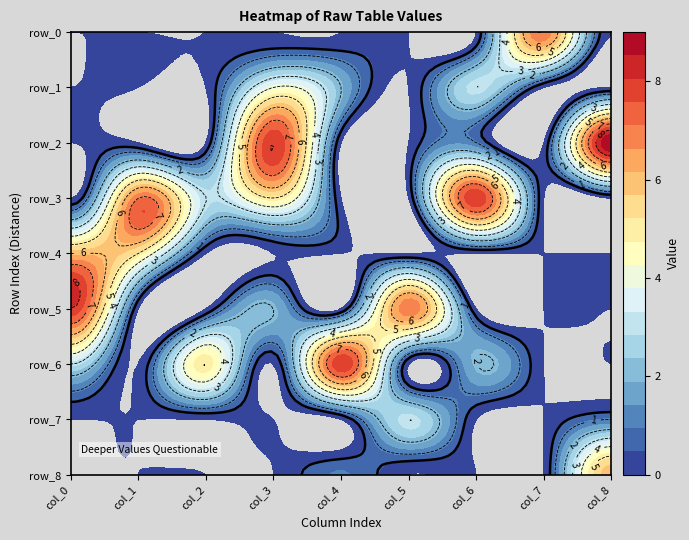

Reading left to right, what are all the values shown in this chart?

row_0: 0	0	0	0	0	0	0	7	0
row_1: 0	0	0	4	2	0	3	0	0
row_2: 0	0	0	8	0	0	1	0	9
row_3: 0	7	3	5	0	0	8	0	0
row_4: 6	5	0	0	0	0	0	0	0
row_5: 8	0	0	2	0	7	0	0	0
row_6: 3	0	5	0	8	0	2	0	0
row_7: 0	0	0	0	0	3	0	0	1
row_8: 0	0	0	0	1	0	0	0	6